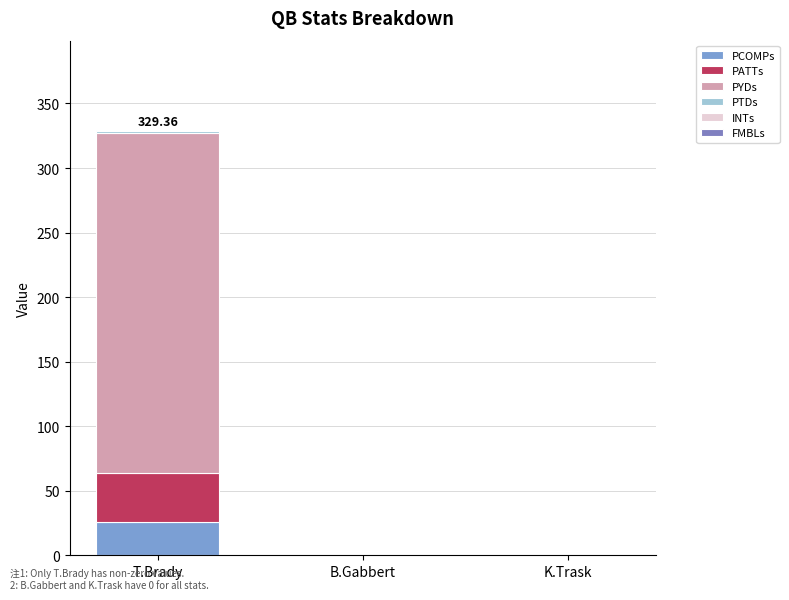

Are the bars grouped side by side (vs. stacked)?

No